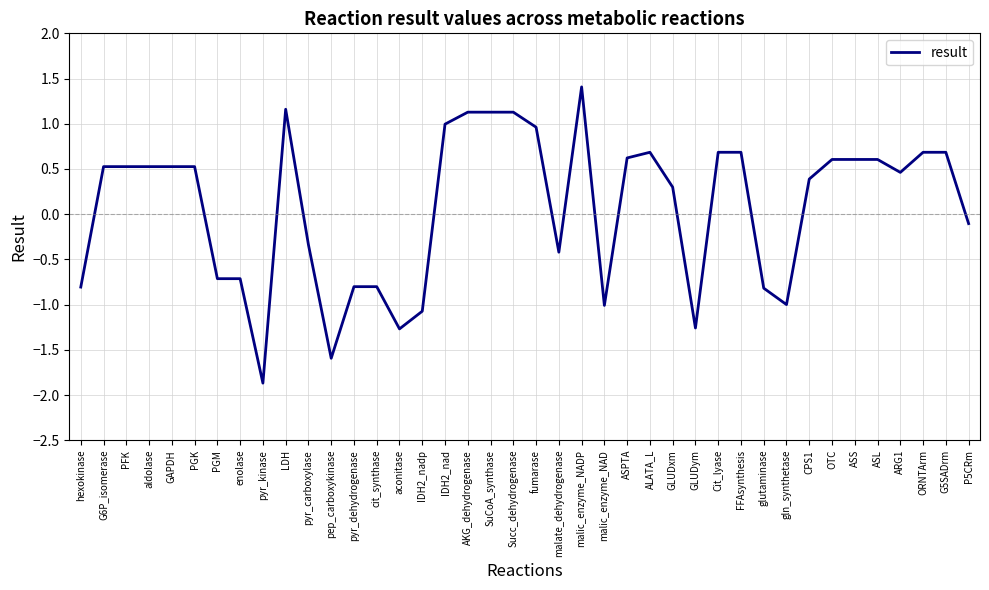

The value at GLUDxm is 0.1. True or false?

False